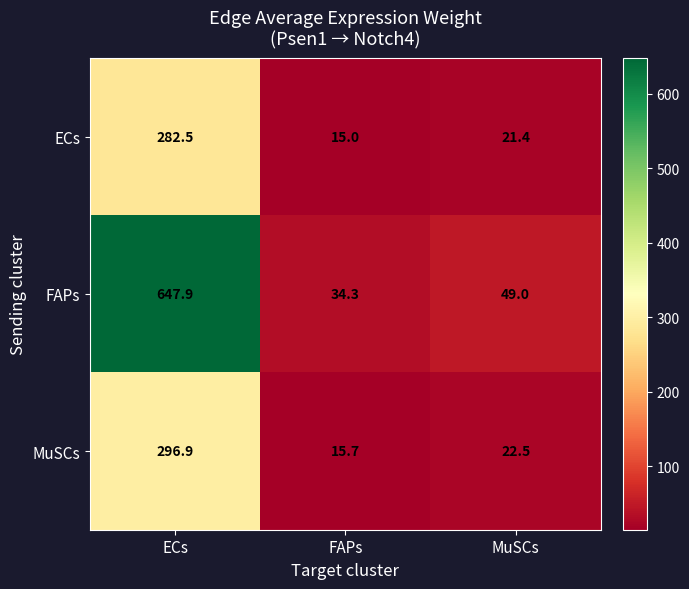

Which series changed the most between ECs and MuSCs?

FAPs